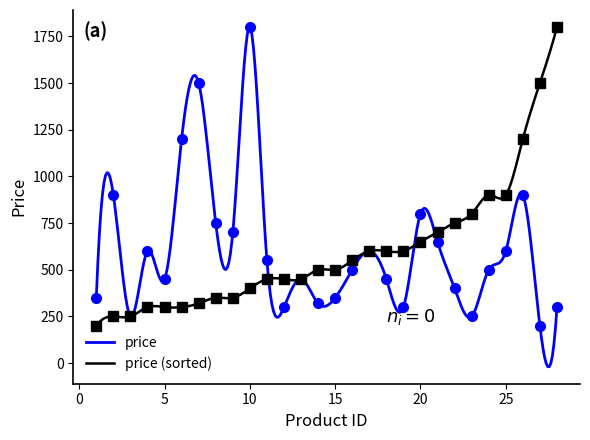

True or false: the data shows 148 at 17.

False